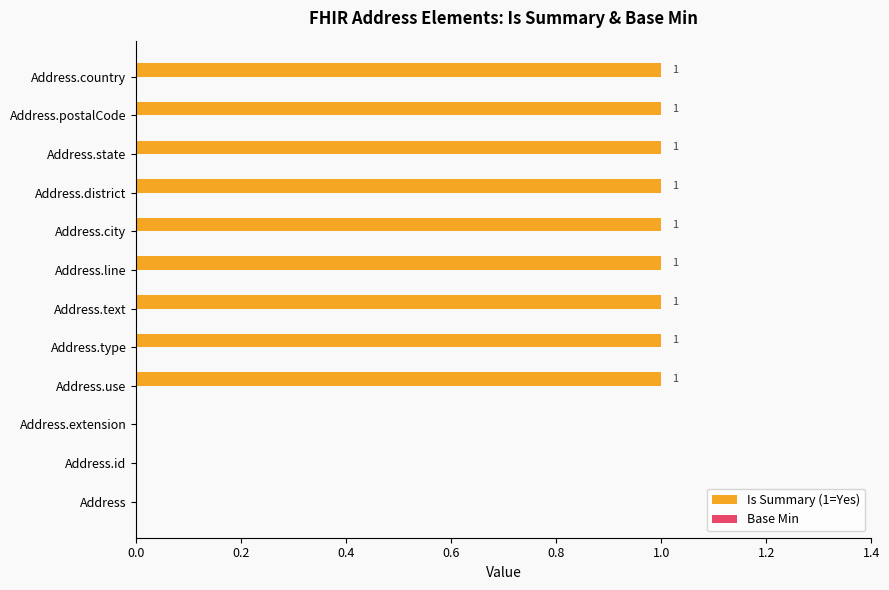

How many values are between 1 and 2?

9